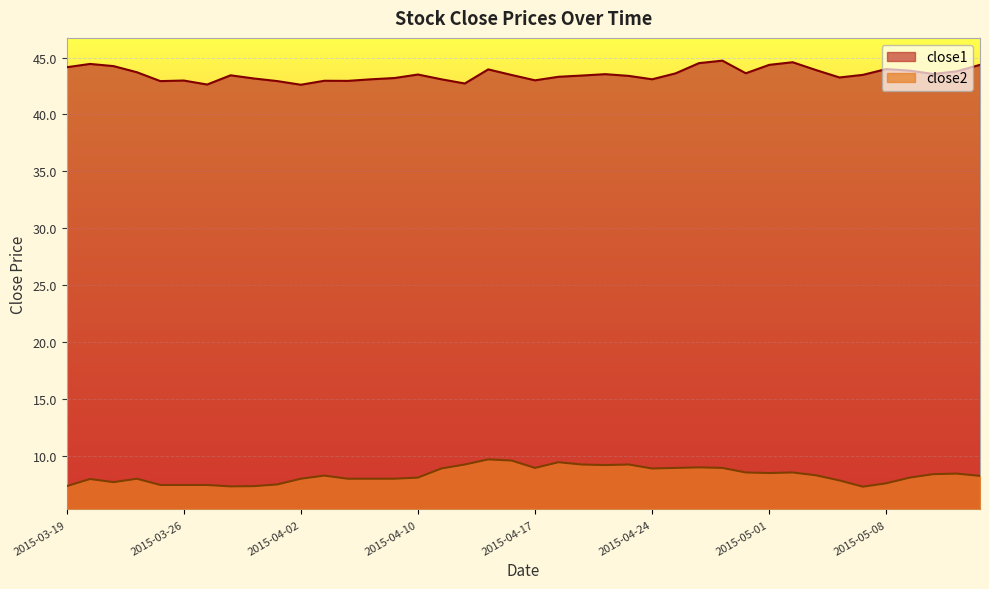

What is the label of the 18th point from the left?

2015-04-14